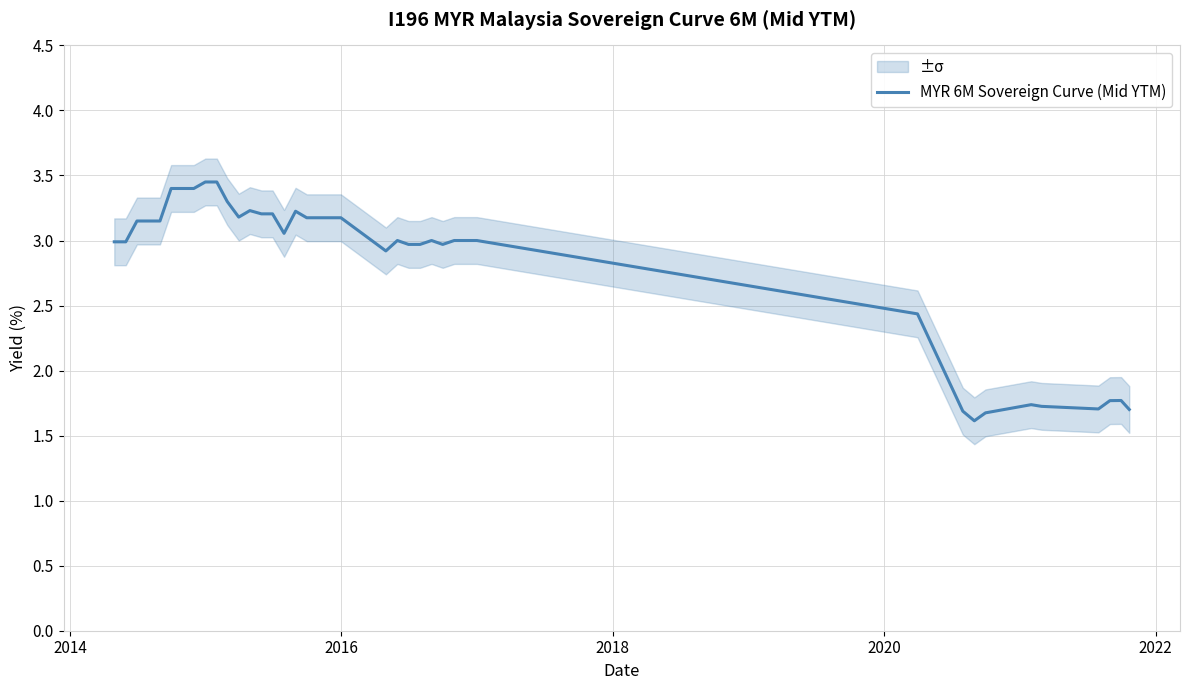

What is the difference between the maximum and second lowest values?

1.8